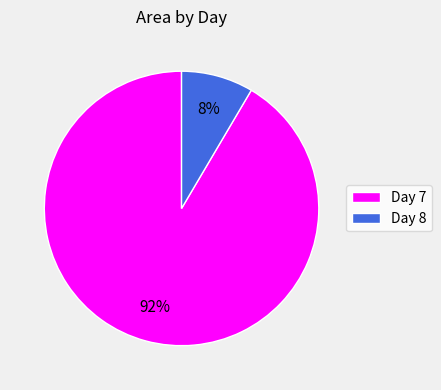

Do Day 8 and Day 7 together represent more than half of the pie?

Yes